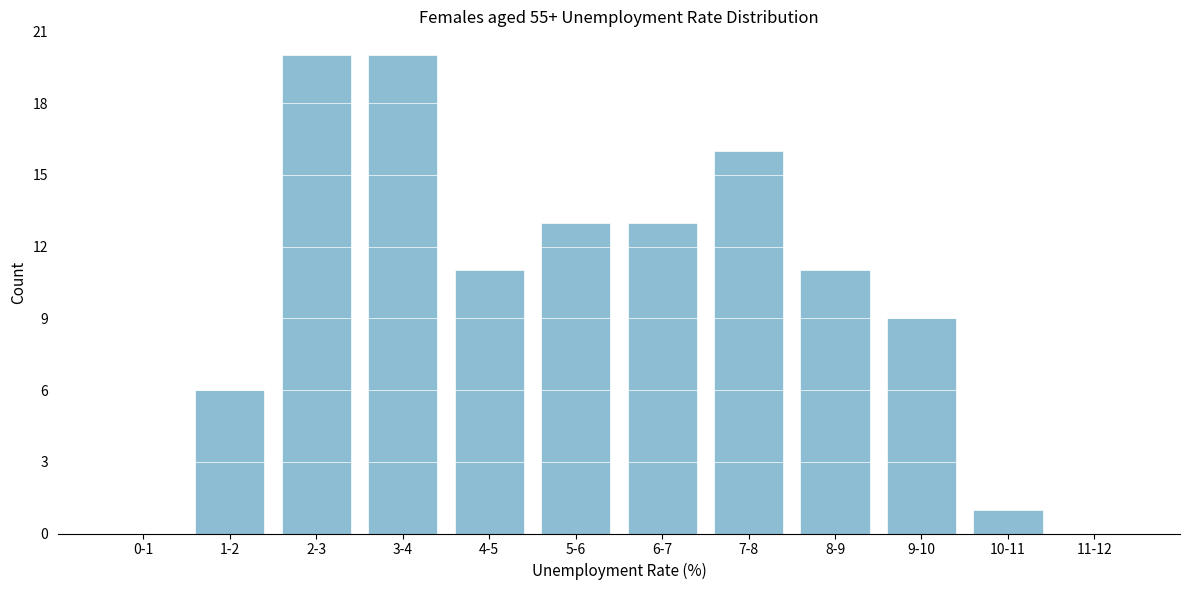

Reading right to left, what are all the values shown in this chart?

11-12=0	10-11=1	9-10=9	8-9=11	7-8=16	6-7=13	5-6=13	4-5=11	3-4=20	2-3=20	1-2=6	0-1=0